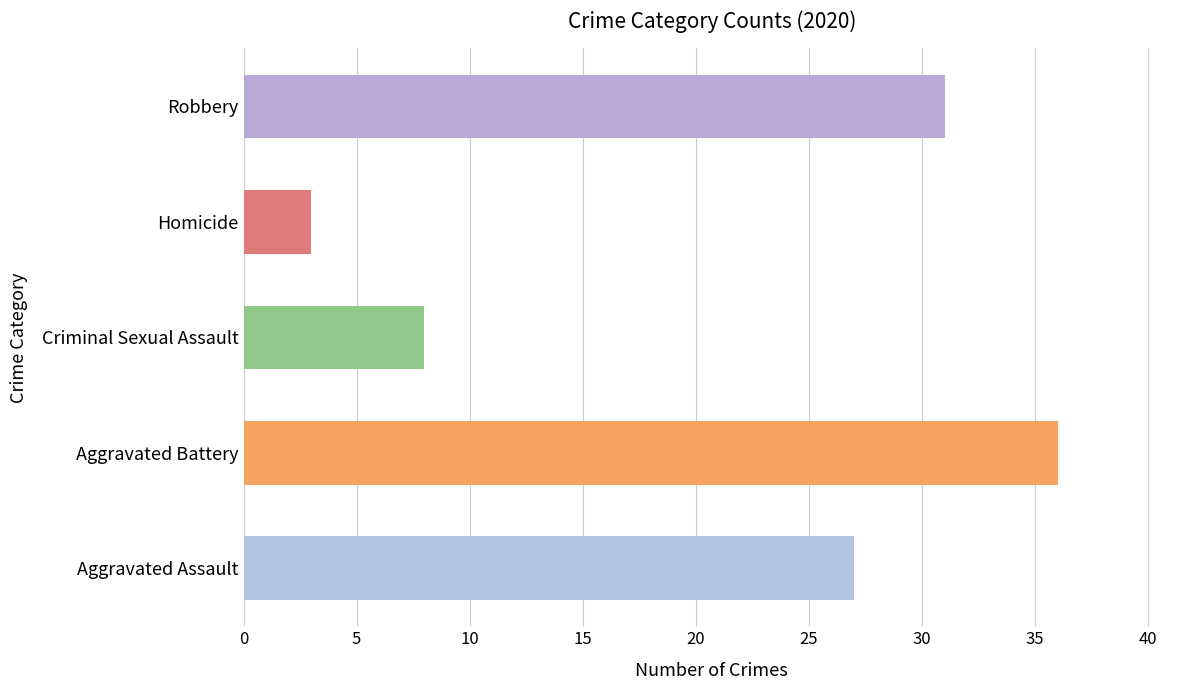

Is it true that 2016 equals 61 at Aggravated Battery?

False